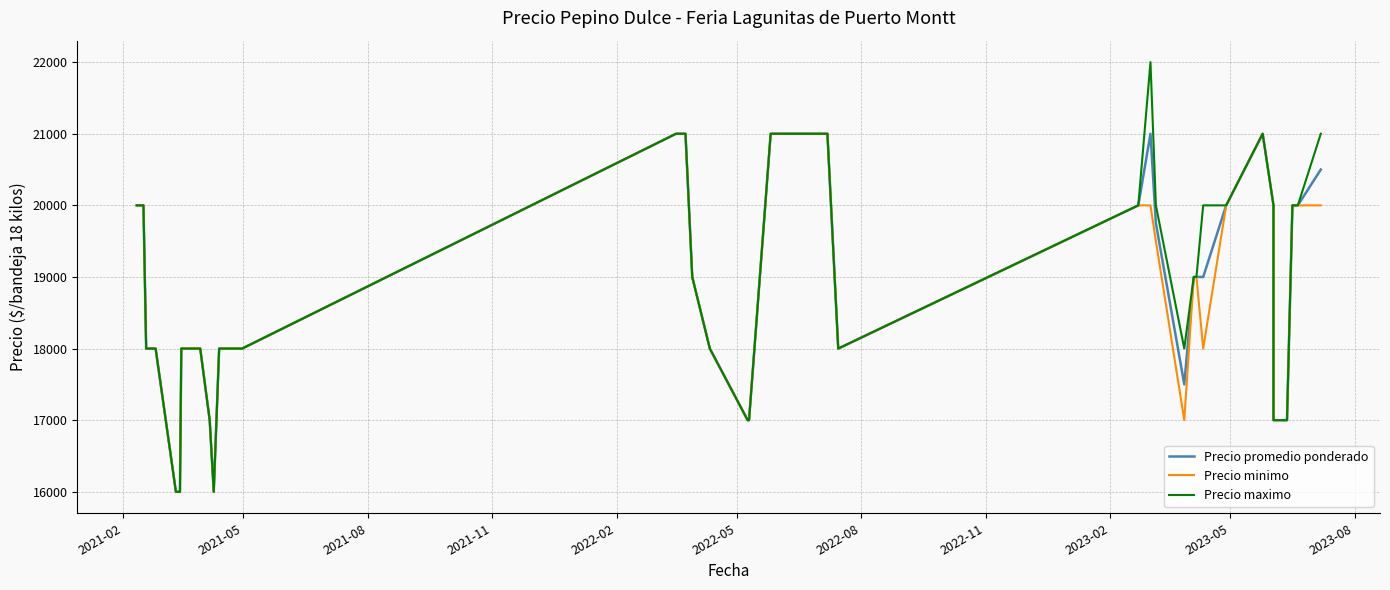

Is it true that Precio minimo equals 4167 at 2021-11?

False